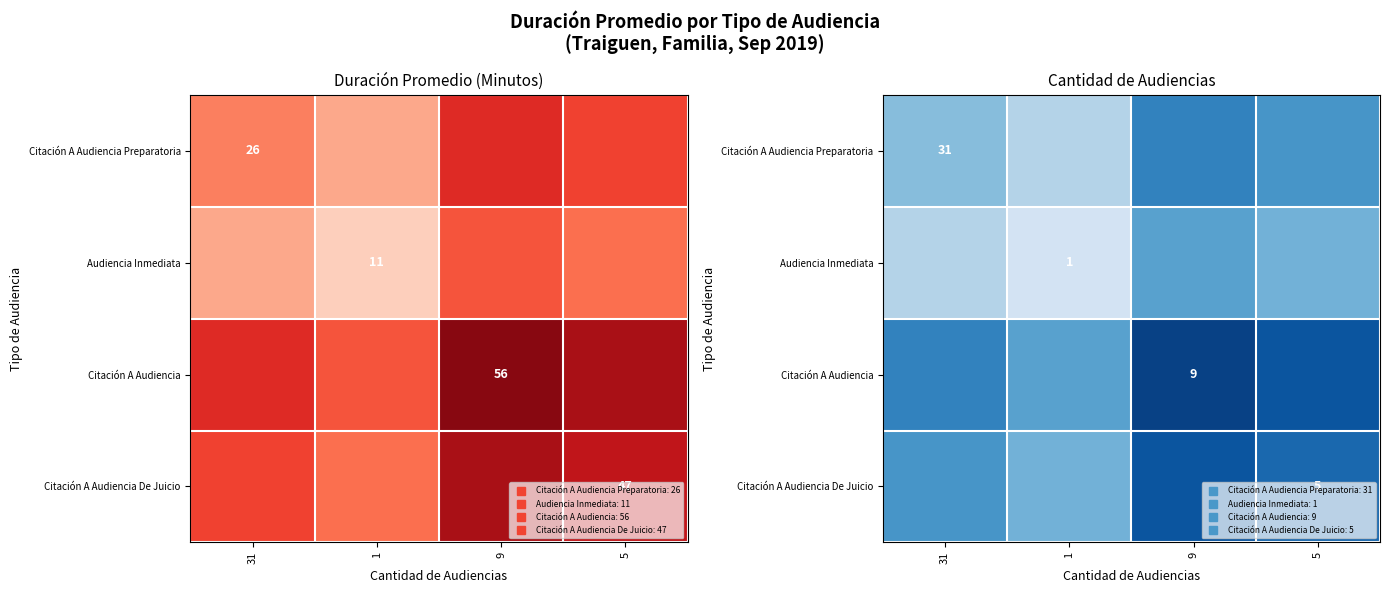

What is the total value across all series at 9?

182.0